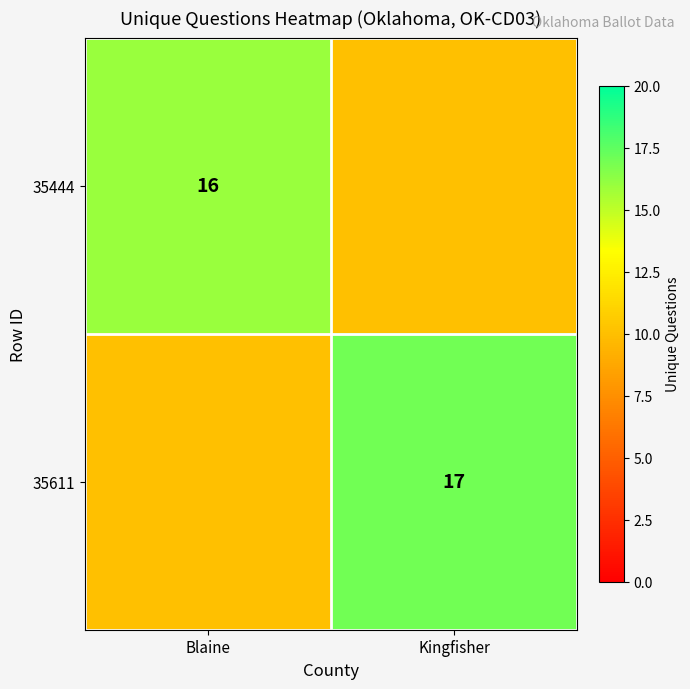

The 35611 series shows 17 at Kingfisher. True or false?

True